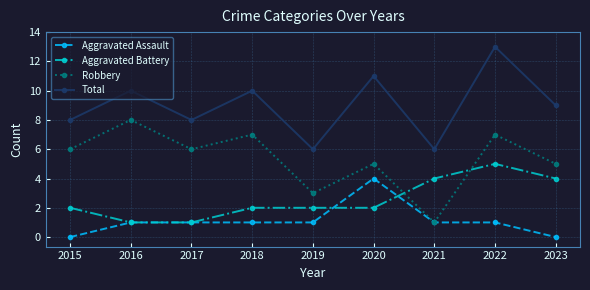

True or false: Robbery and Total cross at least once.

False